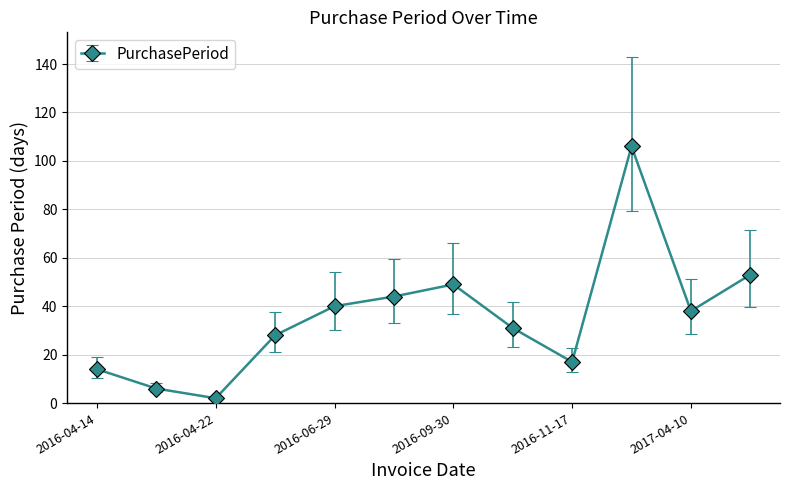

What is the difference between the maximum and minimum values?

104